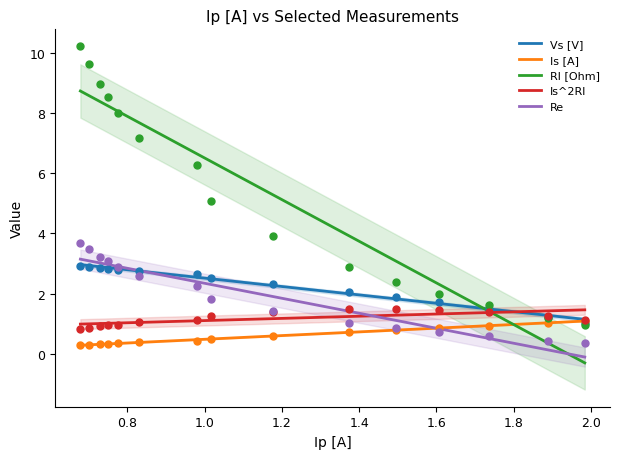

What is the highest value of the Is [A] series?

1.1